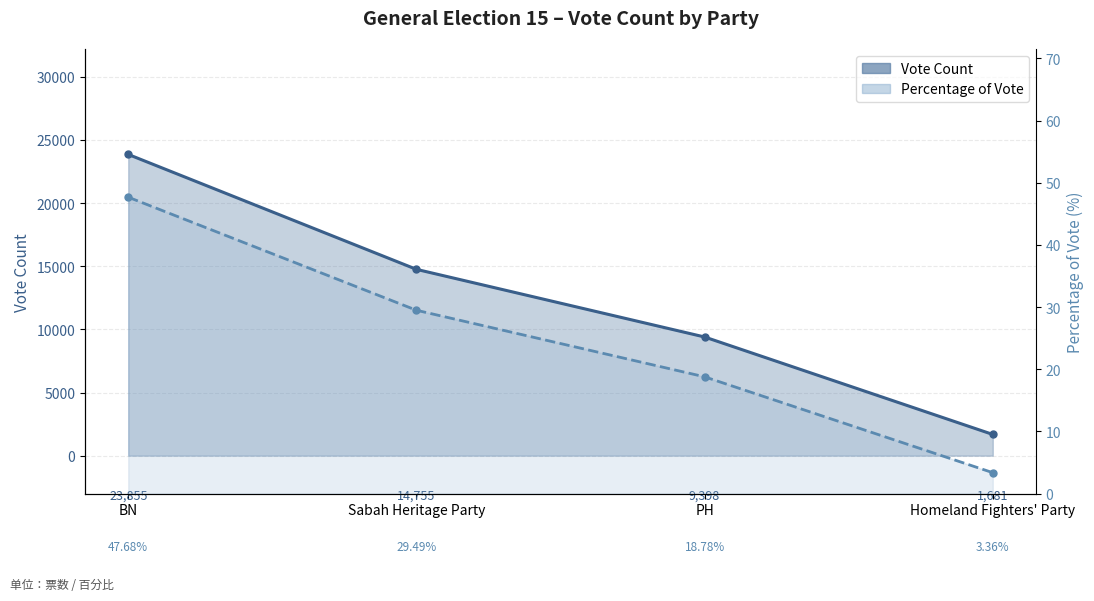

Which series has the largest total across all categories?

Vote Count